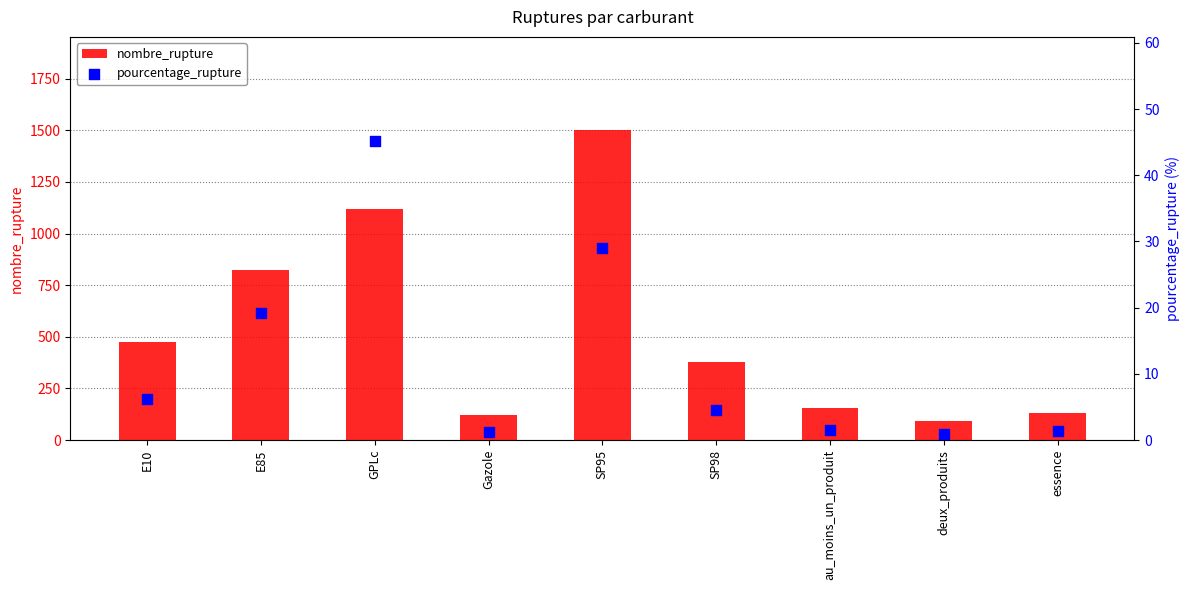

What is the total value across all series at GPLc?

1162.1